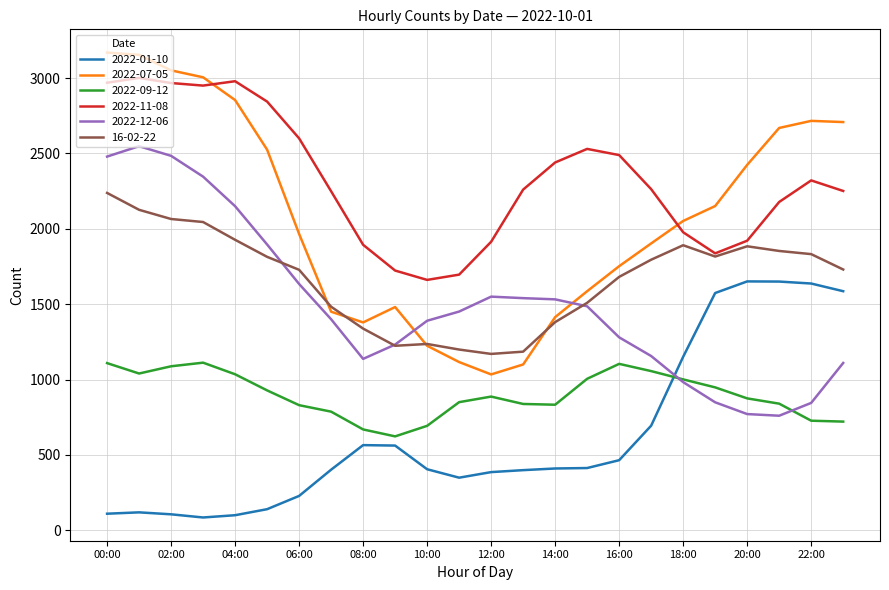

Which series has the largest total across all categories?

2022-11-08